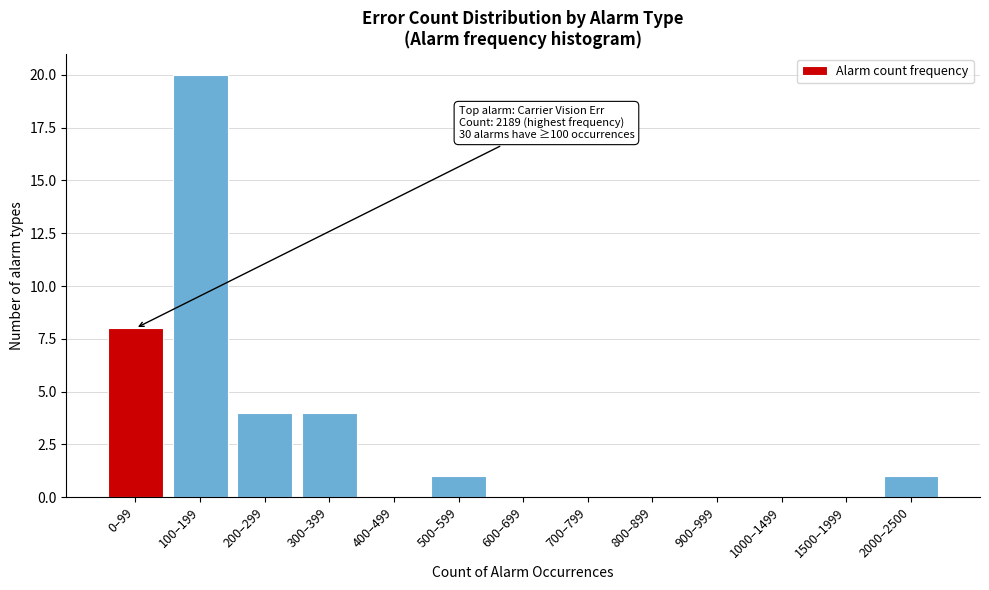

Reading left to right, list all the values displayed in this chart.

0–99=8	100–199=20	200–299=4	300–399=4	400–499=0	500–599=1	600–699=0	700–799=0	800–899=0	900–999=0	1000–1499=0	1500–1999=0	2000–2500=1